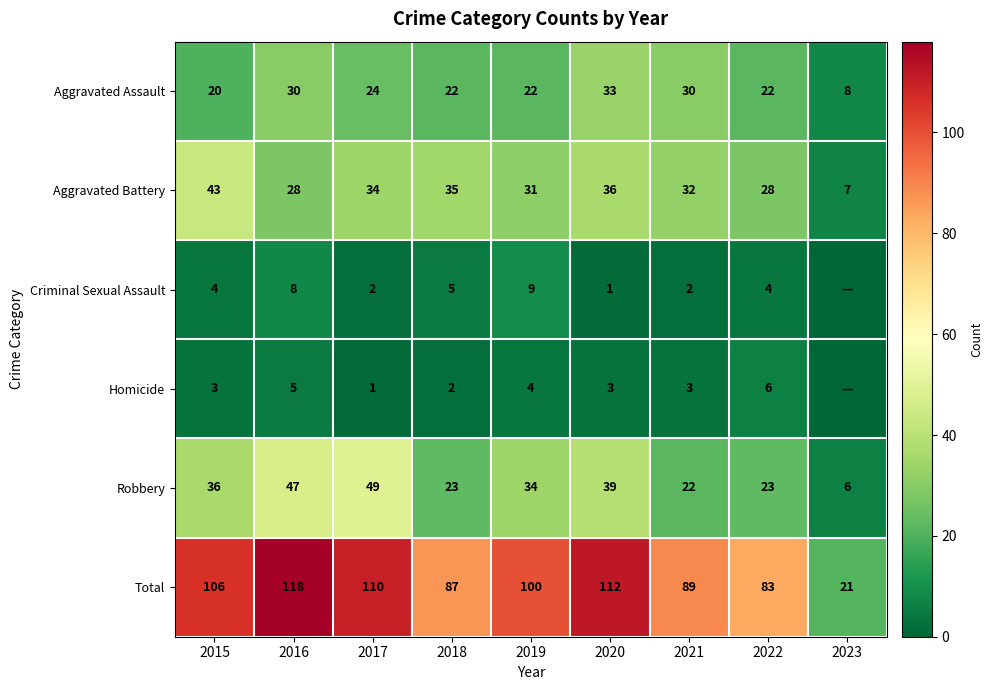

True or false: Robbery has a value of 6 at 2023.

True